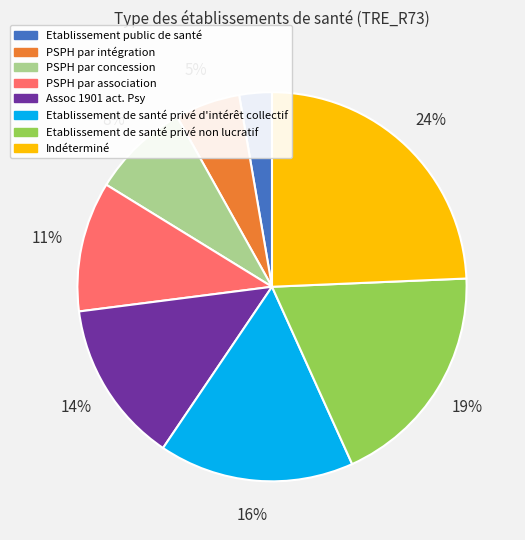

Does Assoc 1901 act. Psy account for over 50% of the chart?

No